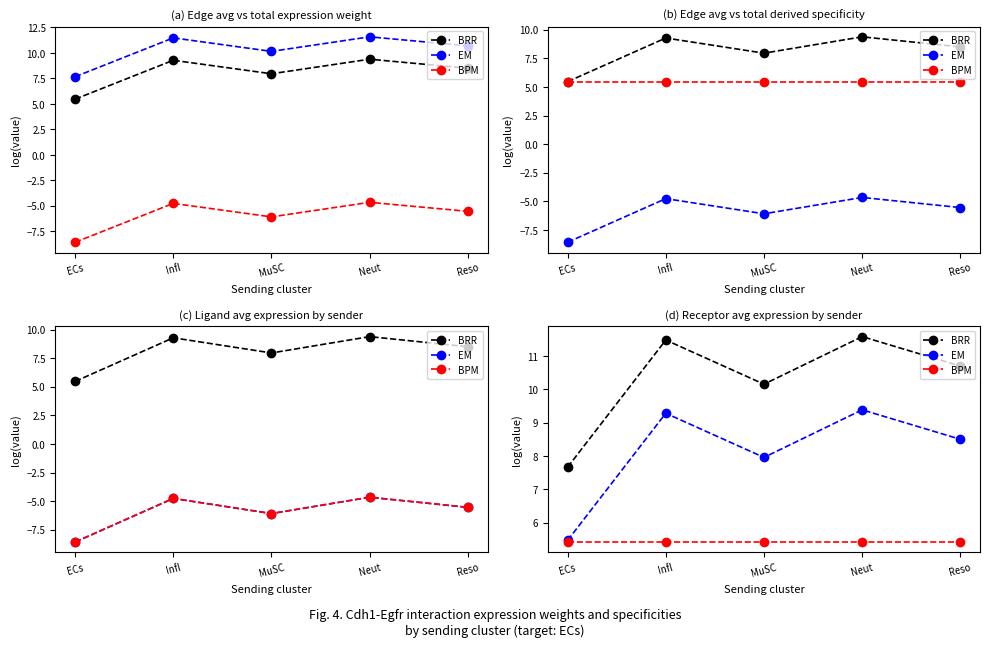

Rank the series by their average value, from lowest to highest.

BPM, EM, BRR